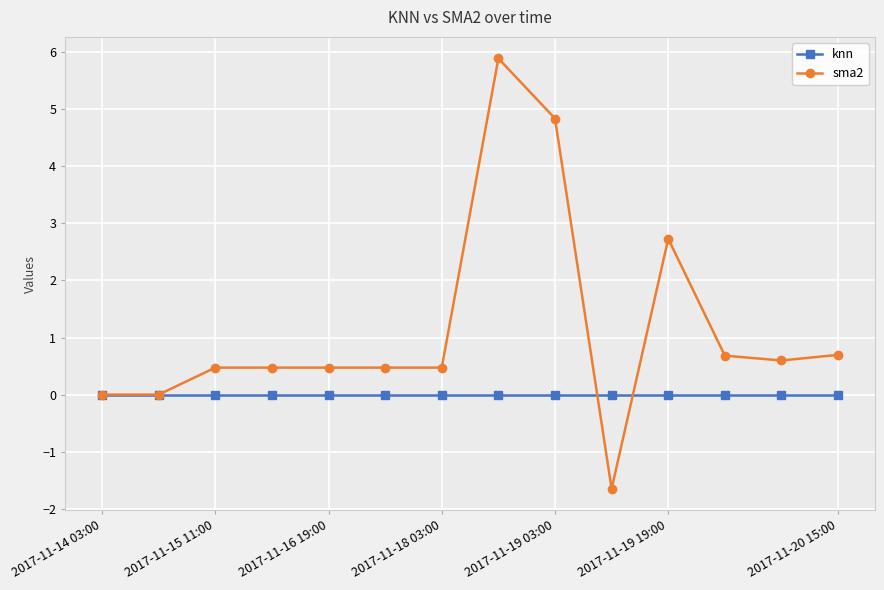

Which series has the largest total across all categories?

sma2